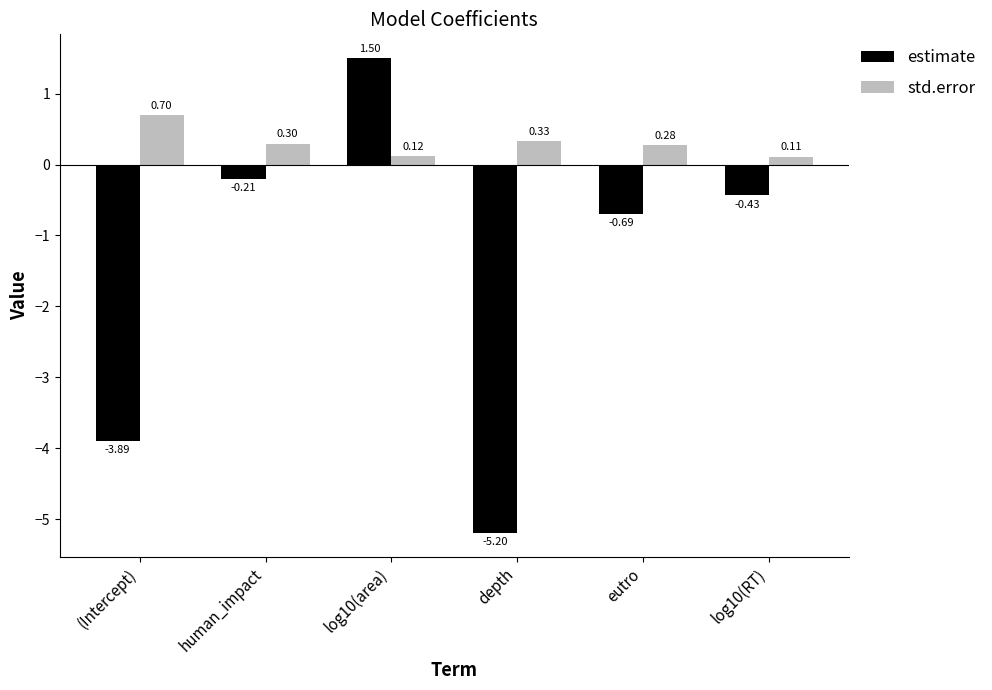

Which series changed the most between human_impact and log10(RT)?

estimate